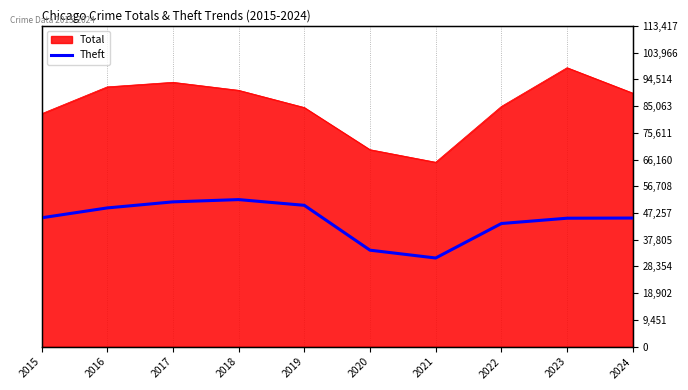

At which category does the data reach its first local peak?

2018